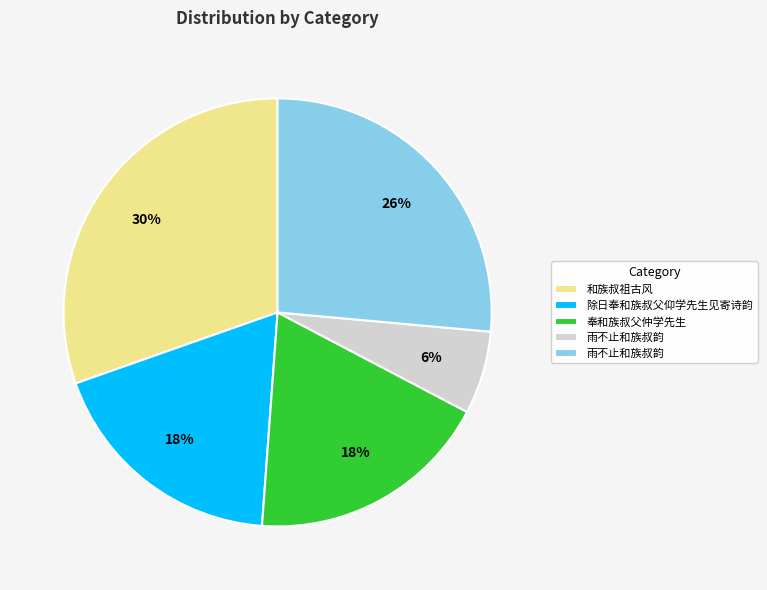

Is there a majority slice in this chart?

No